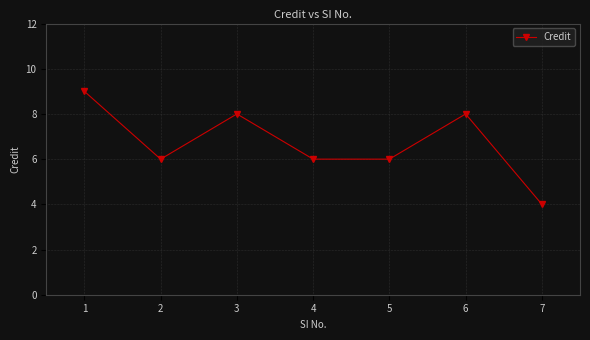

What is the value of the 2nd point from the left?

6